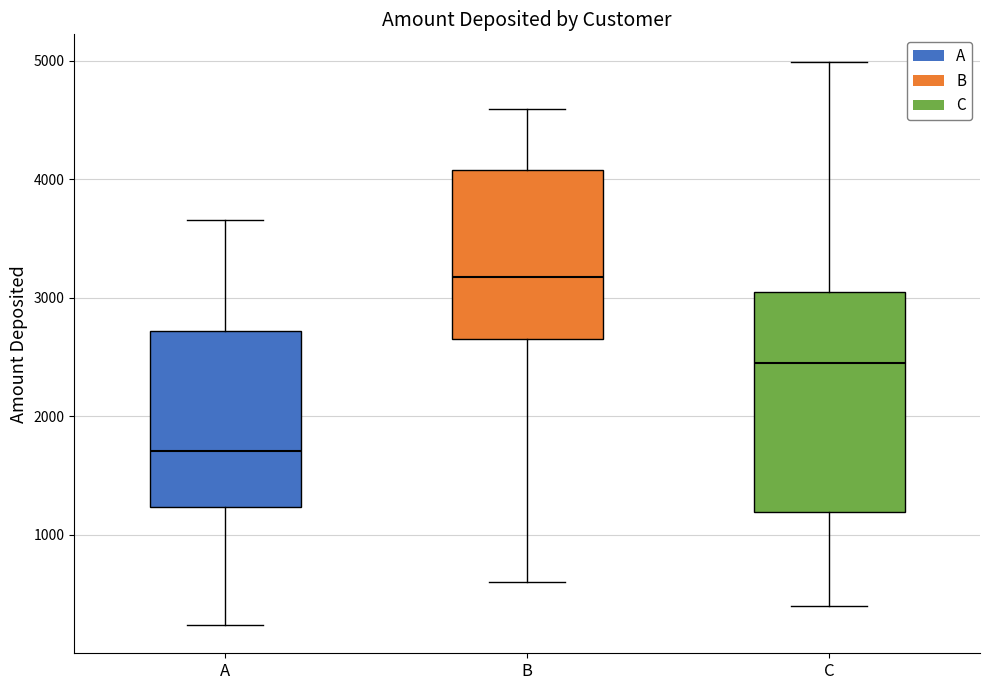

Where does the upper whisker of the box for C end on the y-axis? The values are not printed on the chart, so give them approximately, as read against the axis.

5000